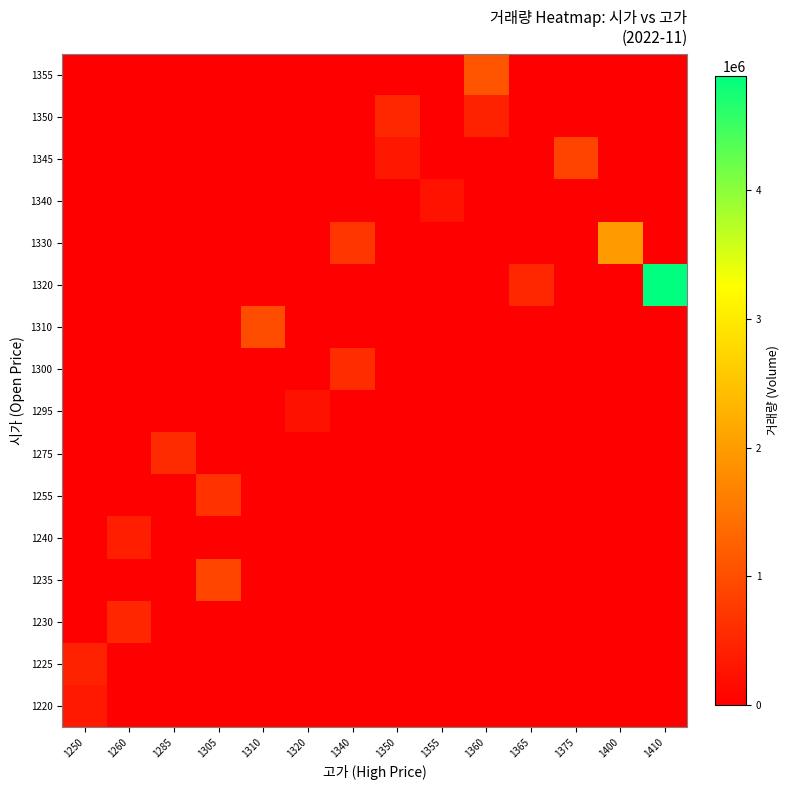

Which has a higher value, 1305 or 1365?

1305